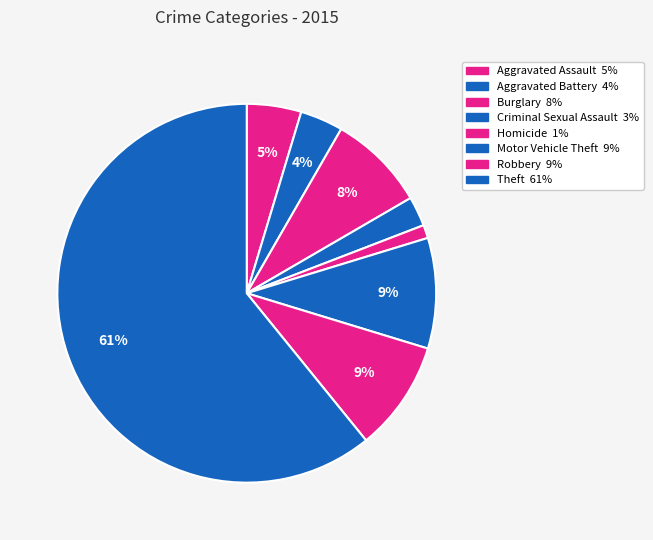

What percentage is the Homicide slice, to the nearest percent?

1%